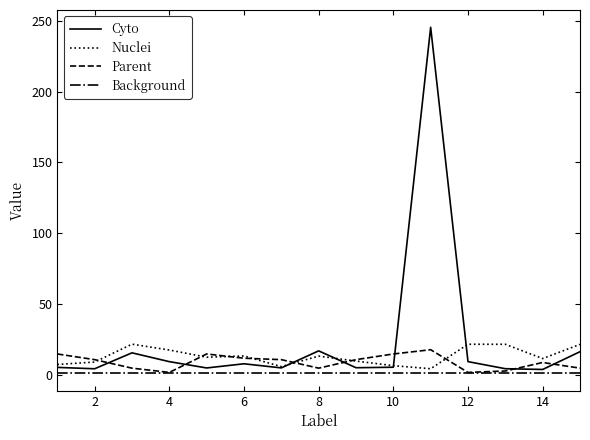

Which series has the largest range (max minus min)?

Cyto